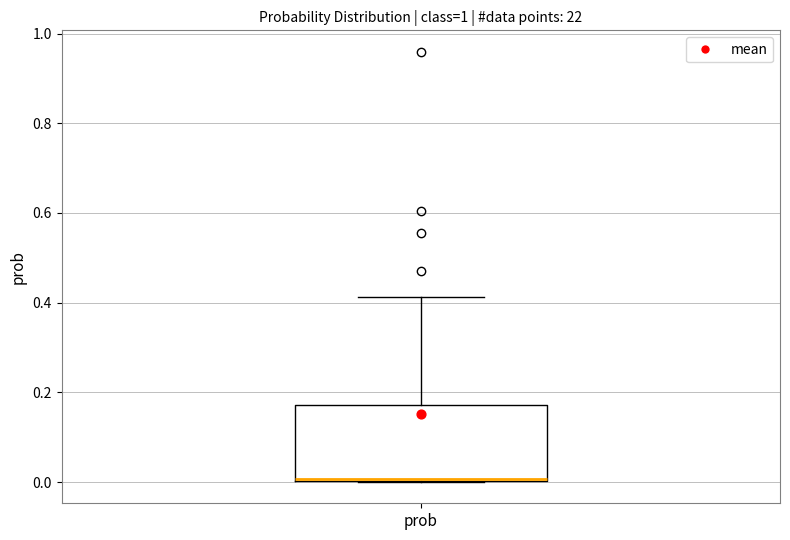

Transcribe this box plot: give where the median line is, the range the box spans, and where the two whiskers end, as read against the y-axis. The values are not printed on the chart, so give them approximately, as read against the axis.

median 0.00 (drawn on the box's lower edge), box 0.00 to 0.18, whiskers 0.00 to 0.42